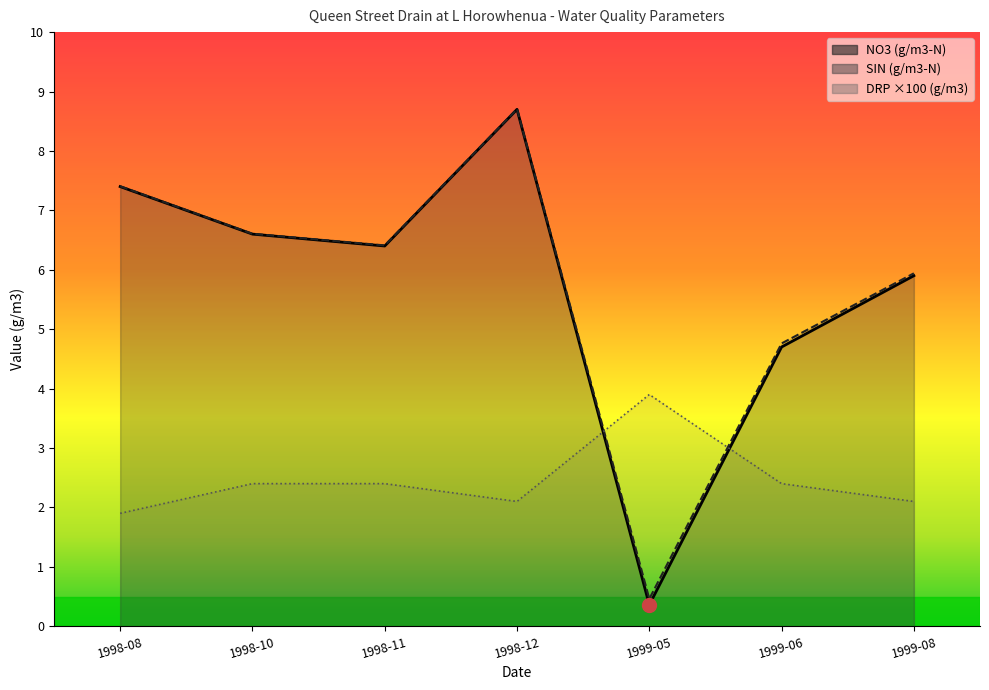

Which series has the widest spread of values?

NO3